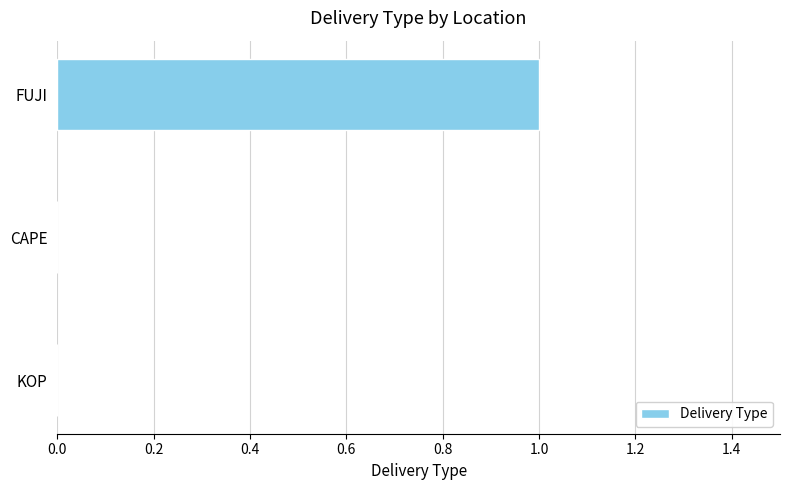

Reading bottom to top, transcribe all the data shown in this chart.

KOP=0	CAPE=0	FUJI=1